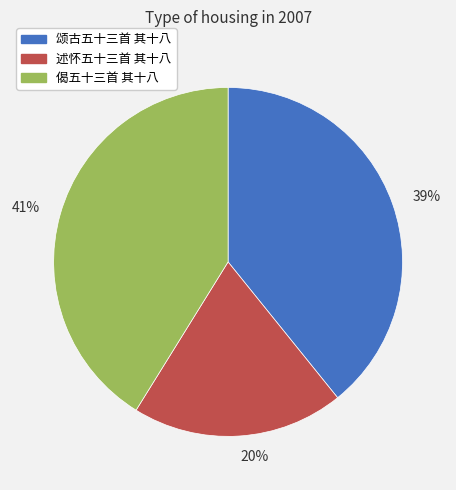

To the nearest percent, what percentage of the pie is 39%?

39%